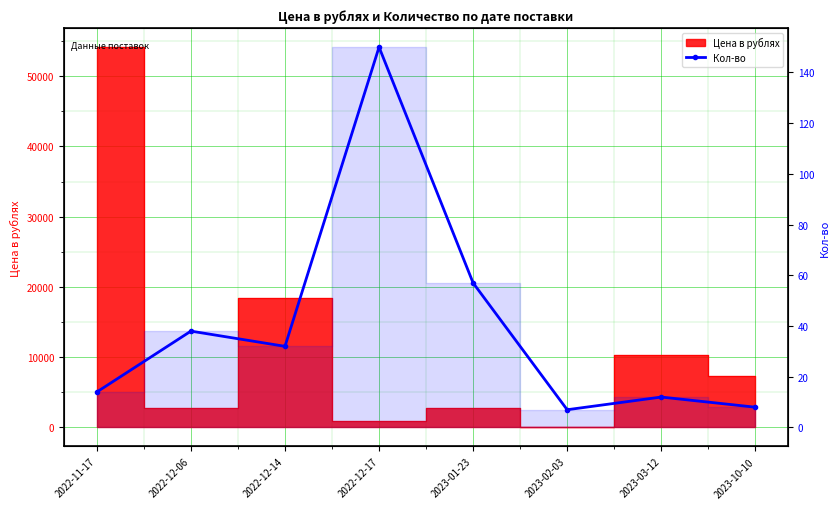

Where is the data nearest to the value 78?

2023-01-23